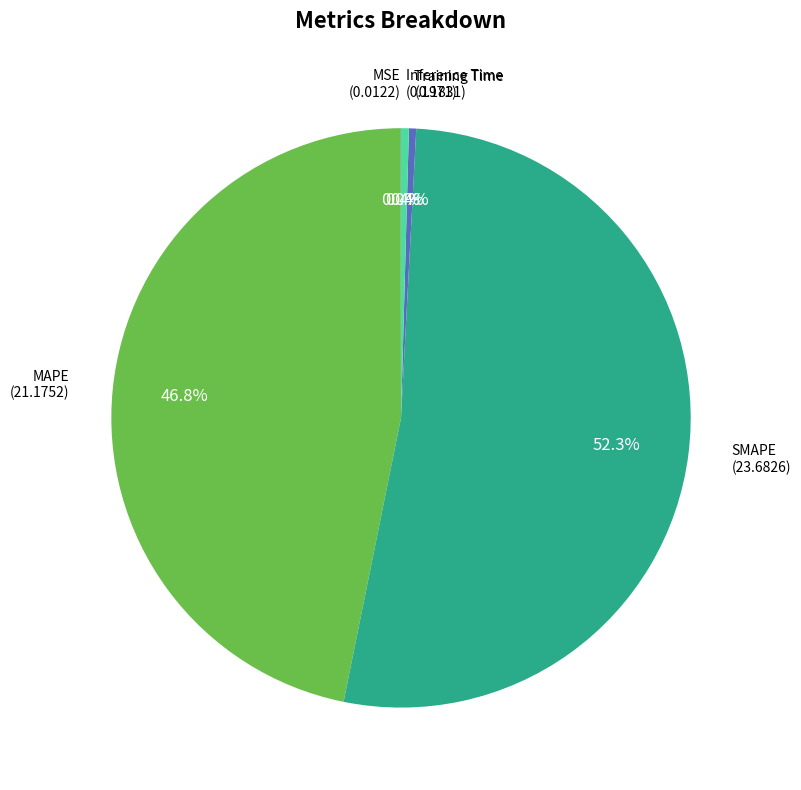

Is the sum of SMAPE and Training Time greater than half?

Yes